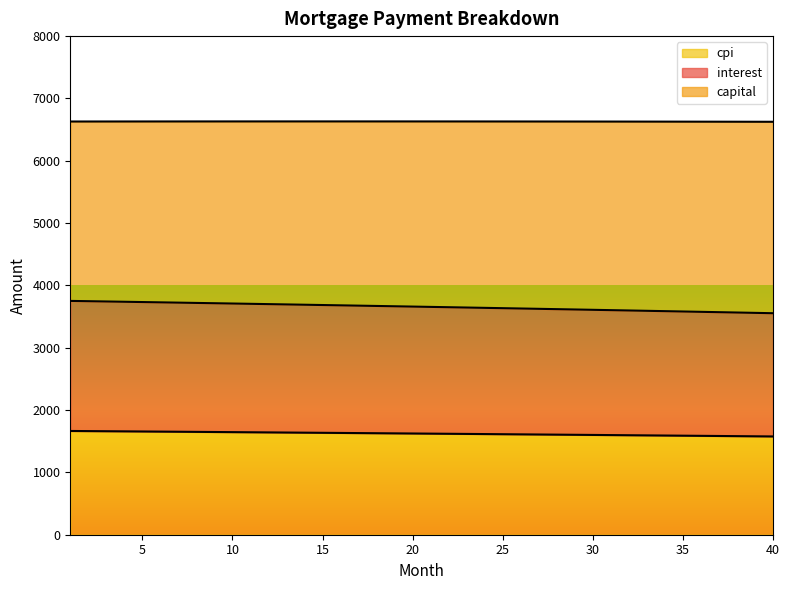

What is the lowest value of the interest series?

3554.0